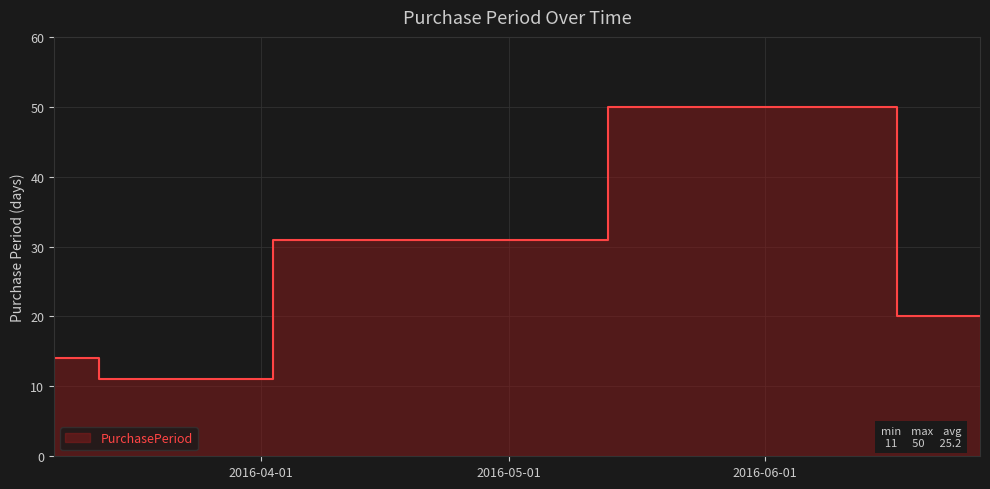

What position from the right is 2016-06-07?

2